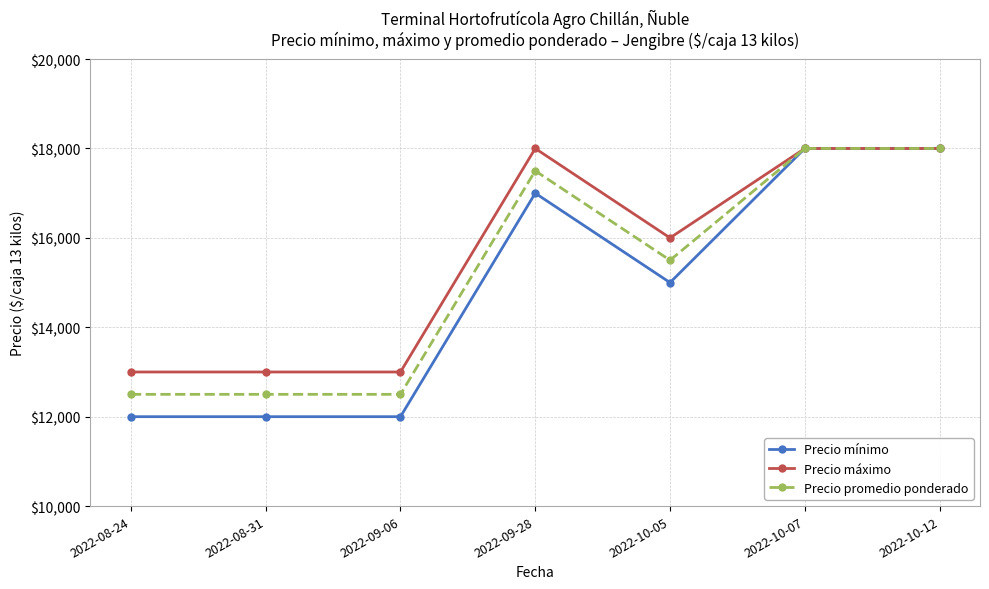

The value of Precio promedio ponderado at 2022-09-28 is 17500. True or false?

True